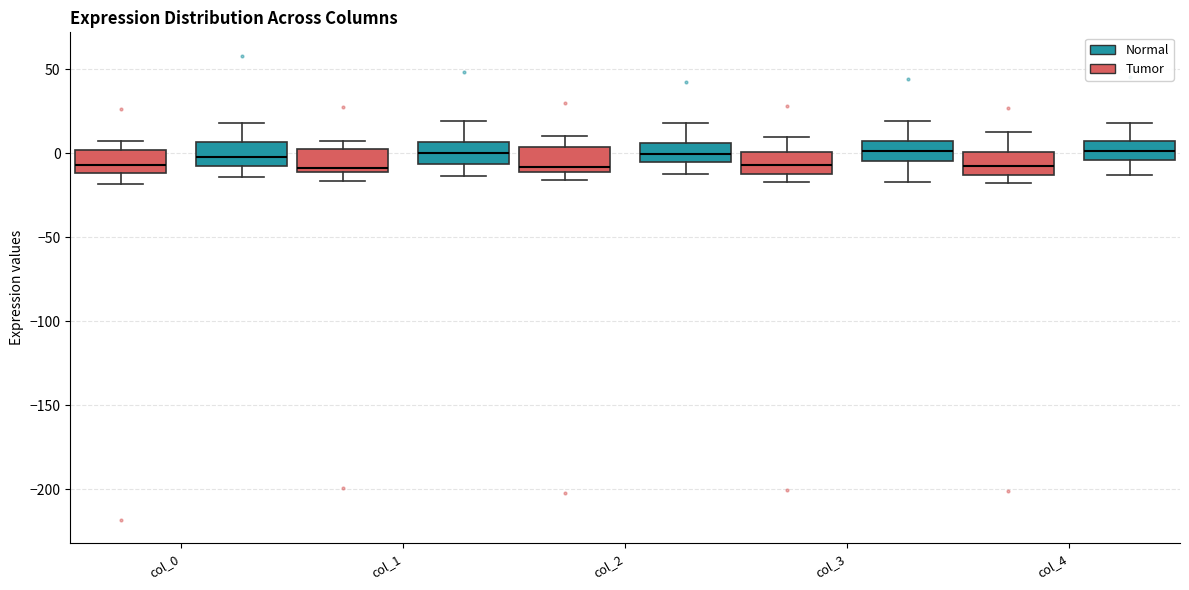

Where is the lower edge of the box for col_1 (Normal) on the y-axis? The values are not printed on the chart, so give them approximately, as read against the axis.

-5